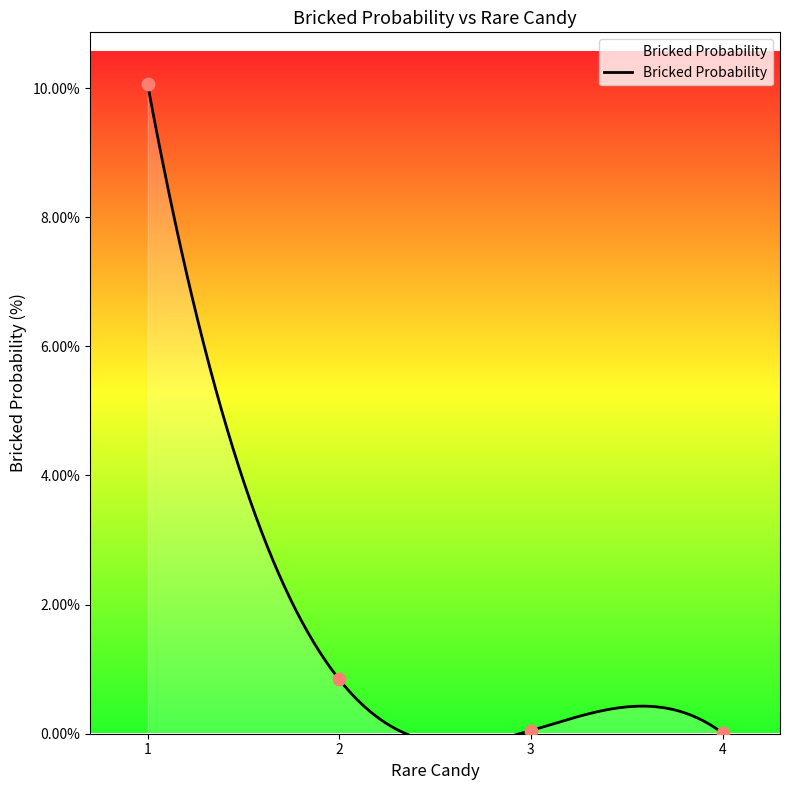

Between 4 and 2, which is larger?

2